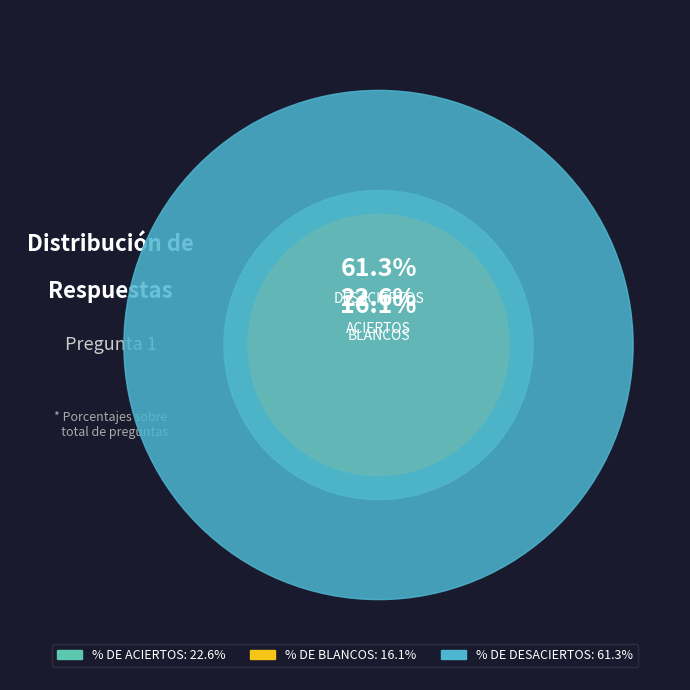

True or false: % DE ACIERTOS accounts for 30% of the total.

False